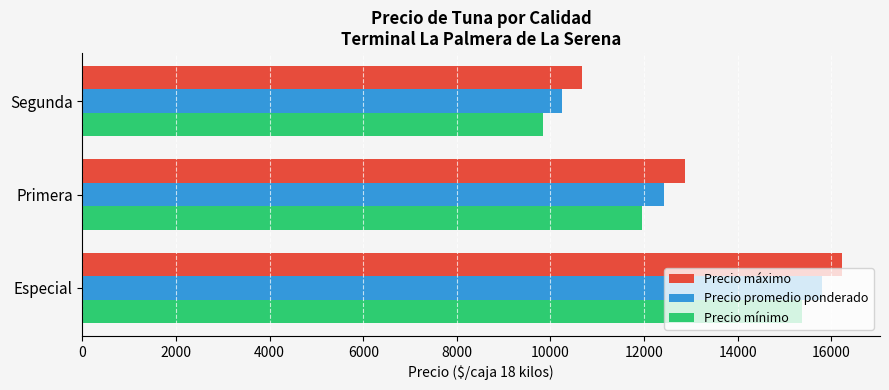

Which series has the widest spread of values?

Precio máximo